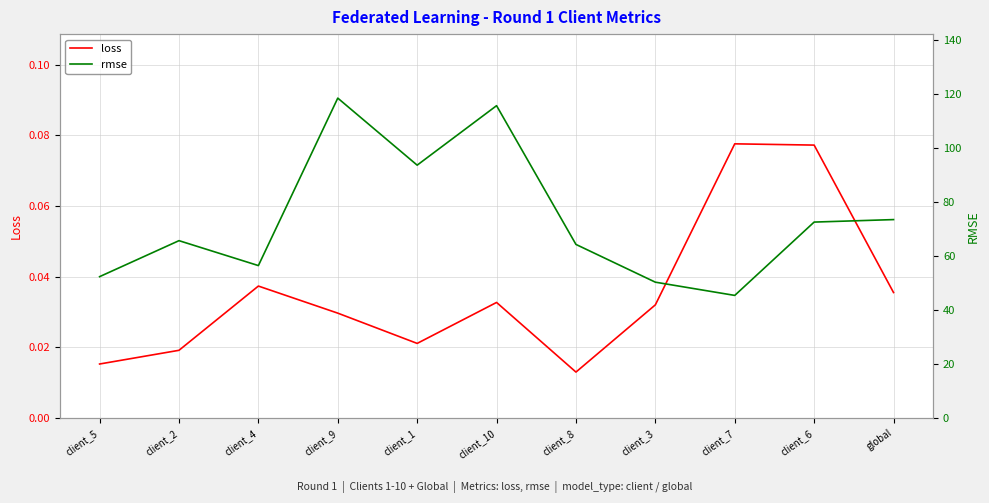

How many loss values are between 0 and 1?

11